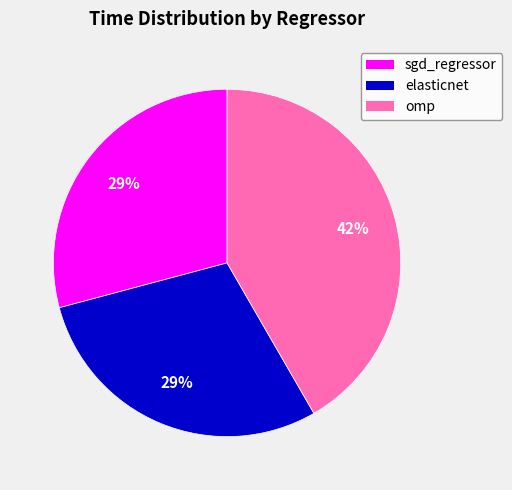

To the nearest percent, what percentage of the pie is omp?

42%